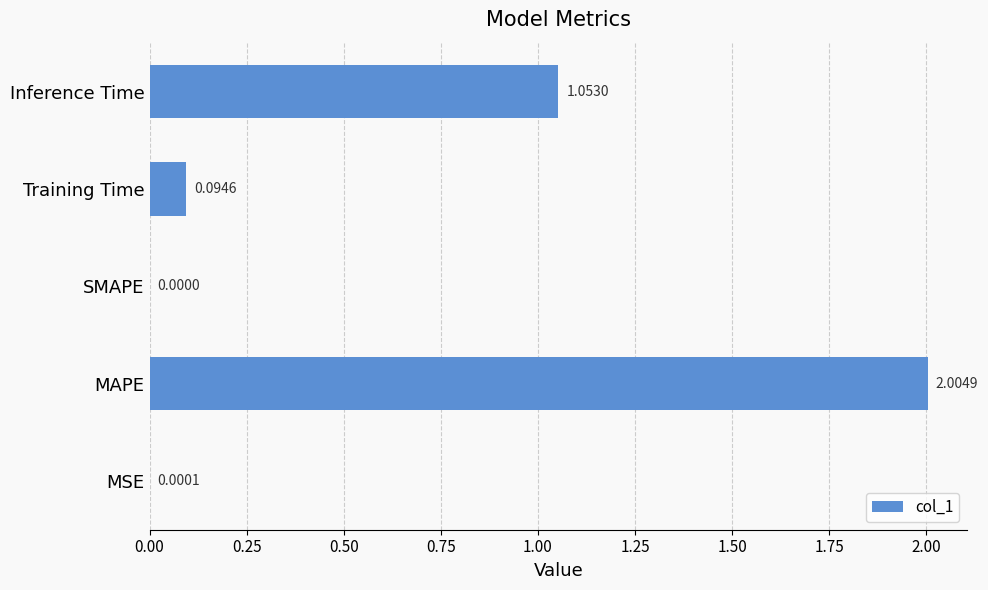

How many series are shown in this chart?

1